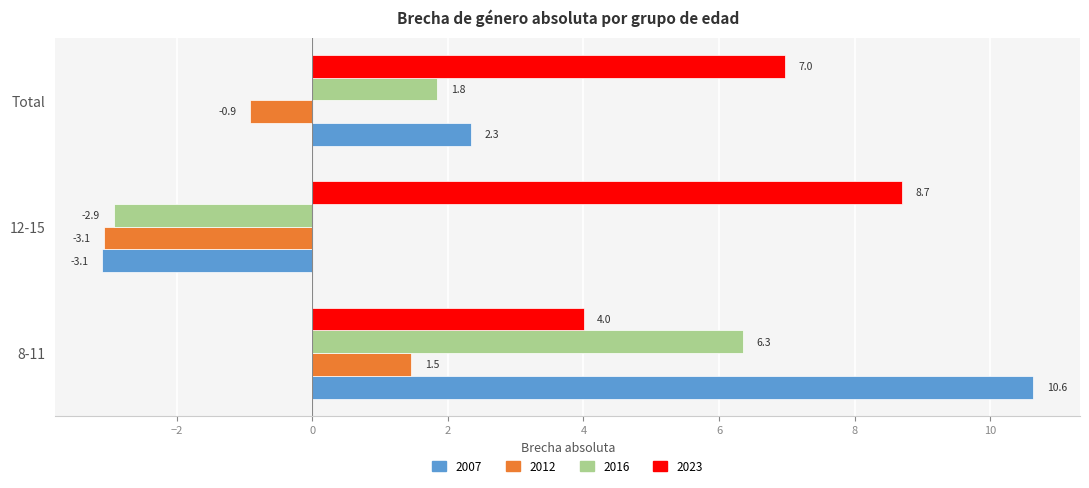

How many series are shown in this chart?

4